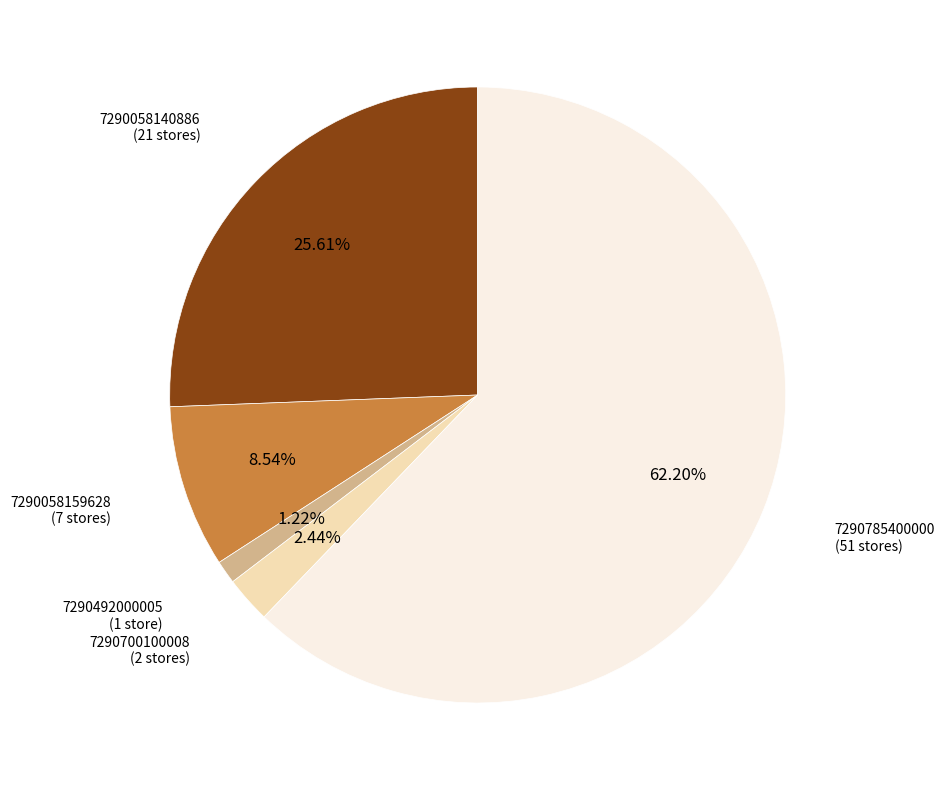

Combined, do 7290058140886 and 7290700100008 account for over 50%?

No